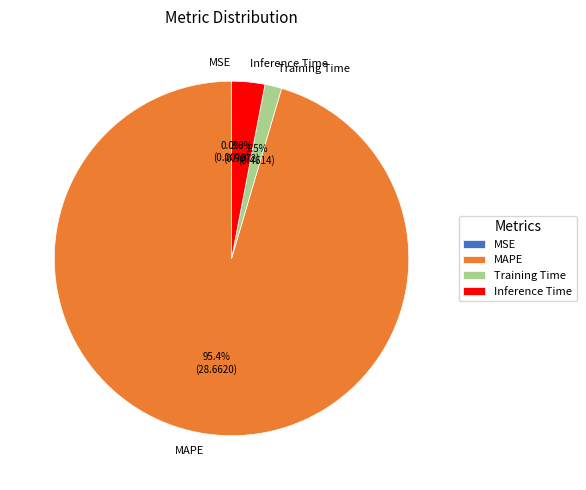

What is the largest slice in the pie chart?

MAPE